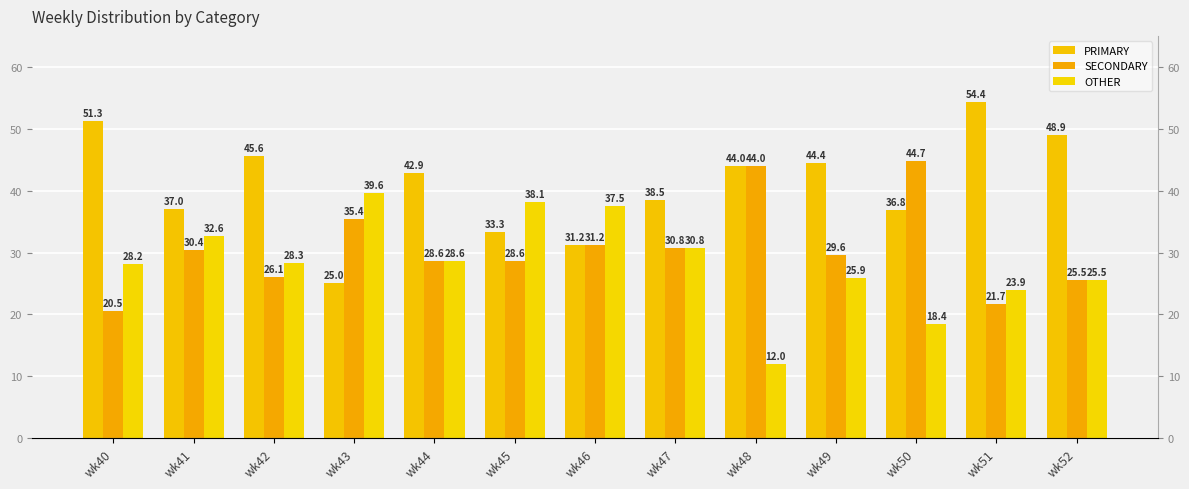

Which series has the largest total across all categories?

PRIMARY